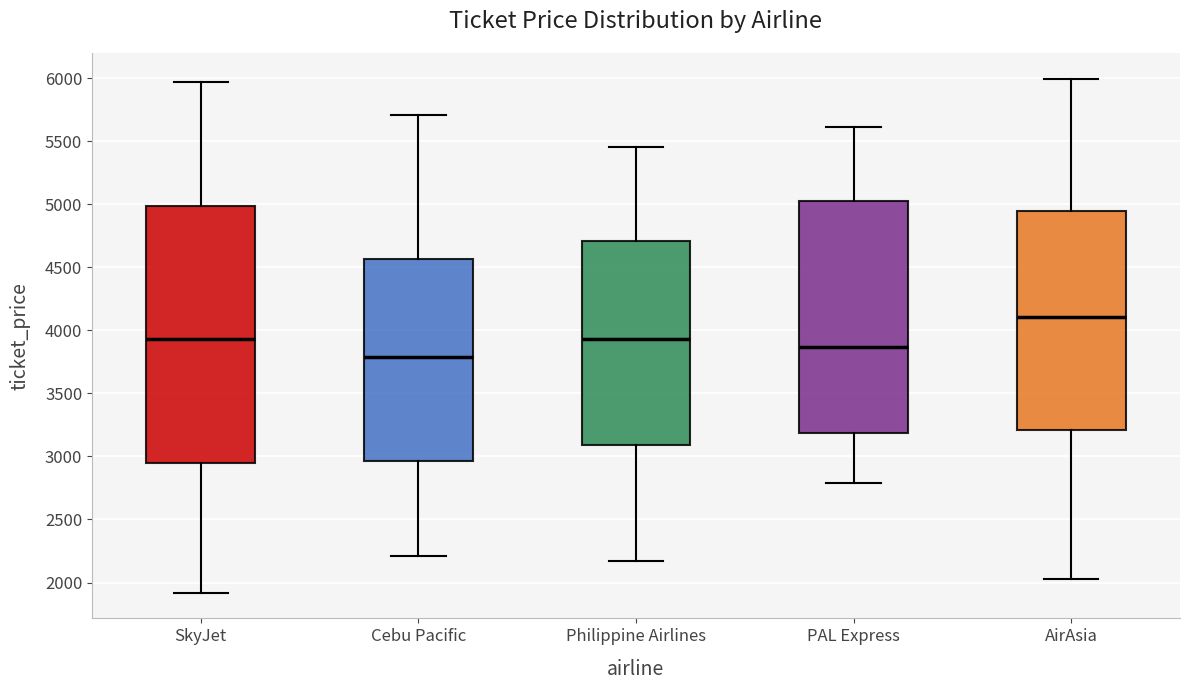

Where does the upper whisker of the box for Cebu Pacific end on the y-axis? The values are not printed on the chart, so give them approximately, as read against the axis.

5700